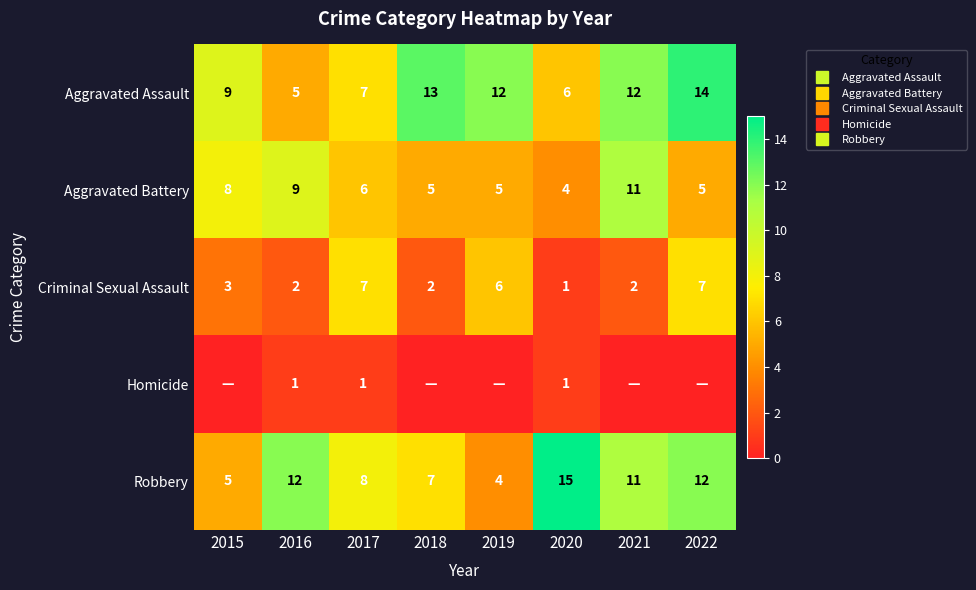

How many series are shown in this chart?

5